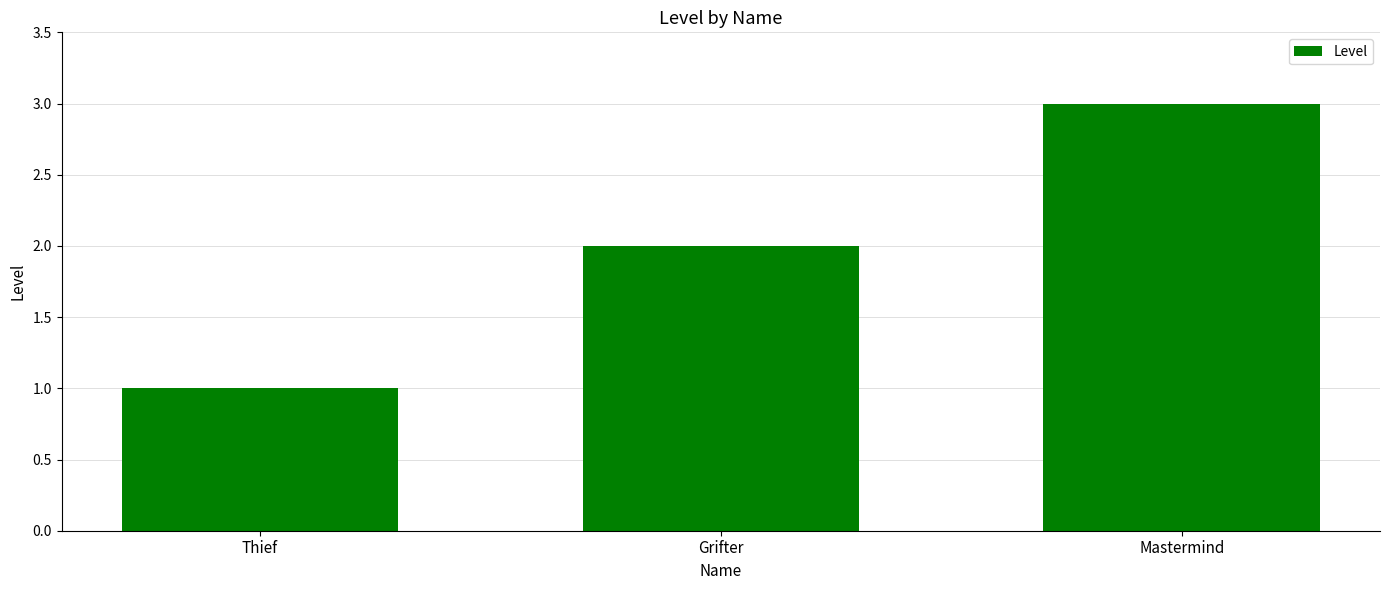

What is the sum of the values at Mastermind and Thief?

4